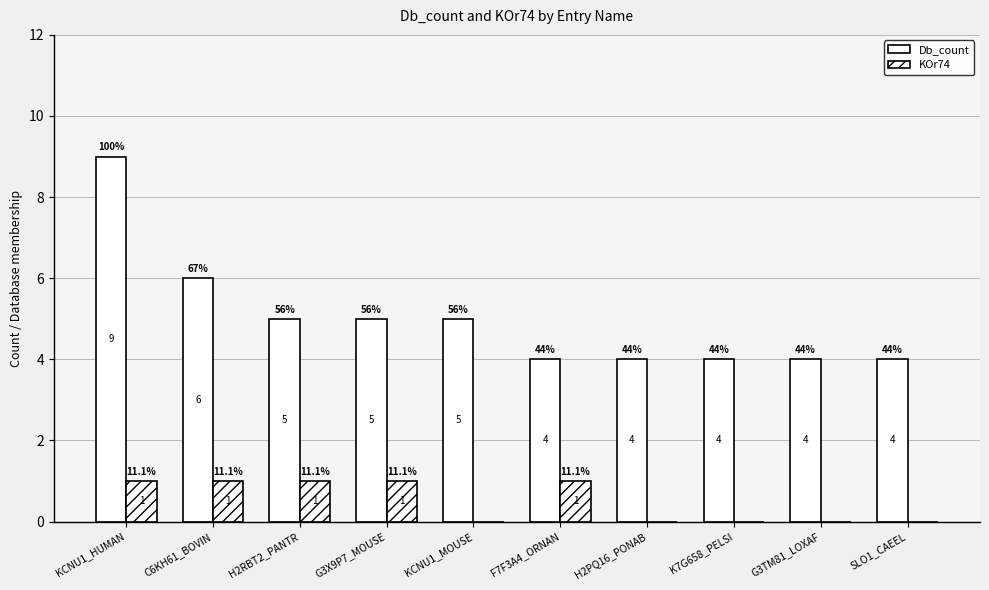

Count the number of data series in this chart.

2